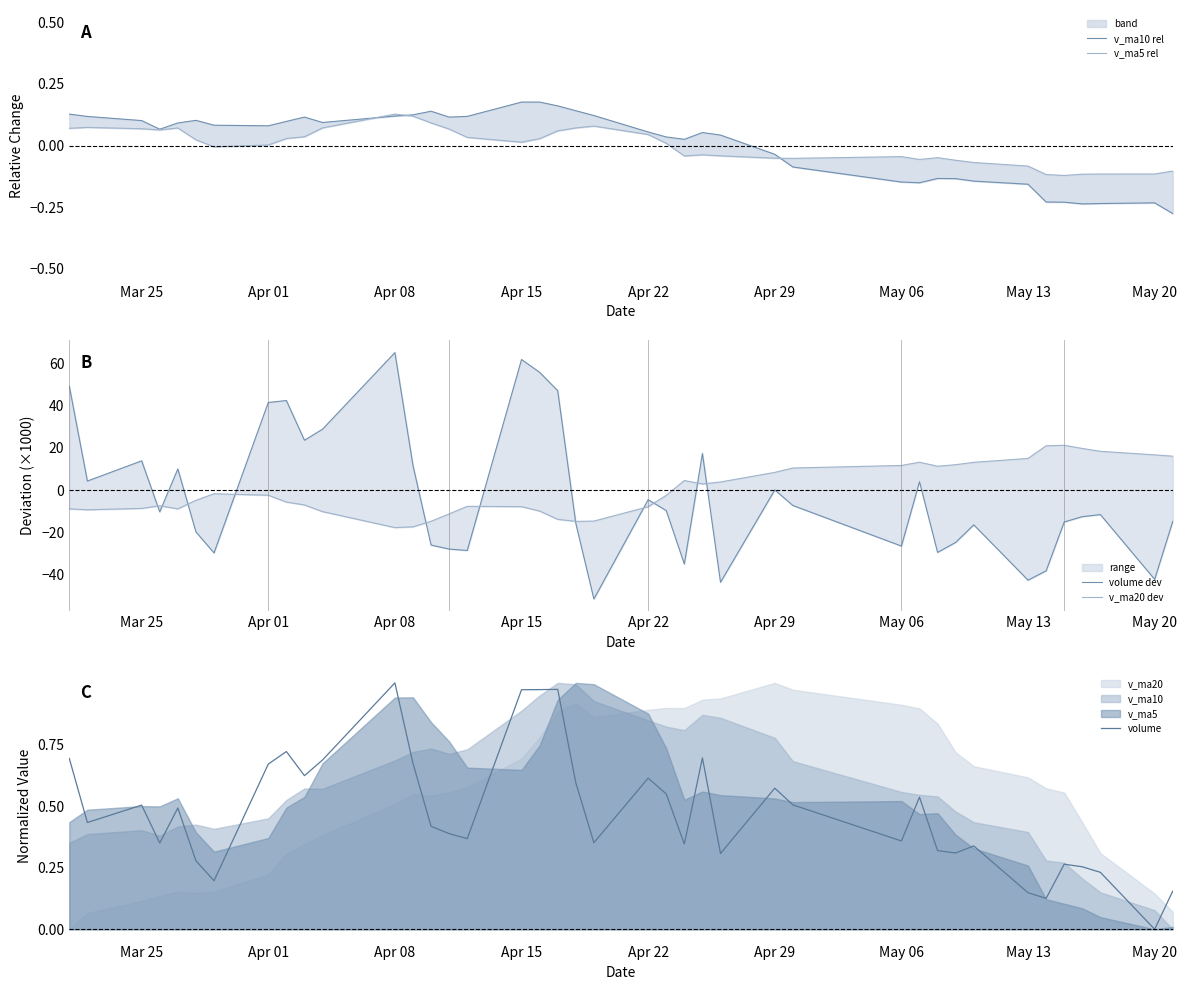

At which label does volume reach its peak?

Apr 08